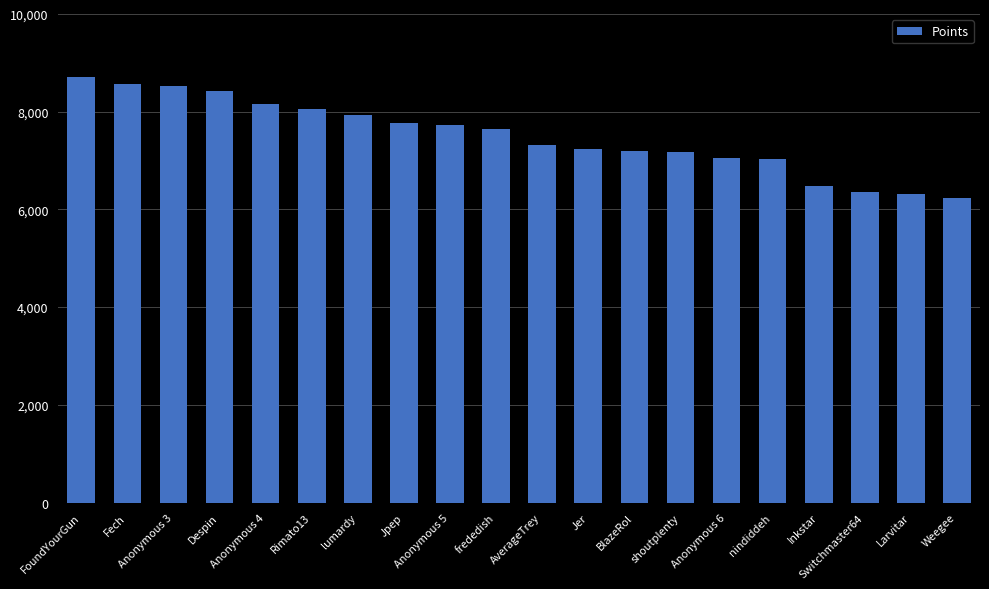

What is the ratio of the value at Jer to the value at frededish?

0.9